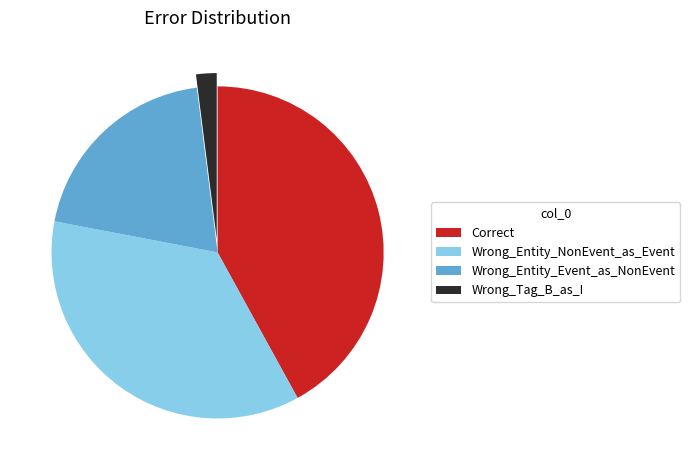

What is the smallest slice in the pie chart?

Wrong_Tag_B_as_I